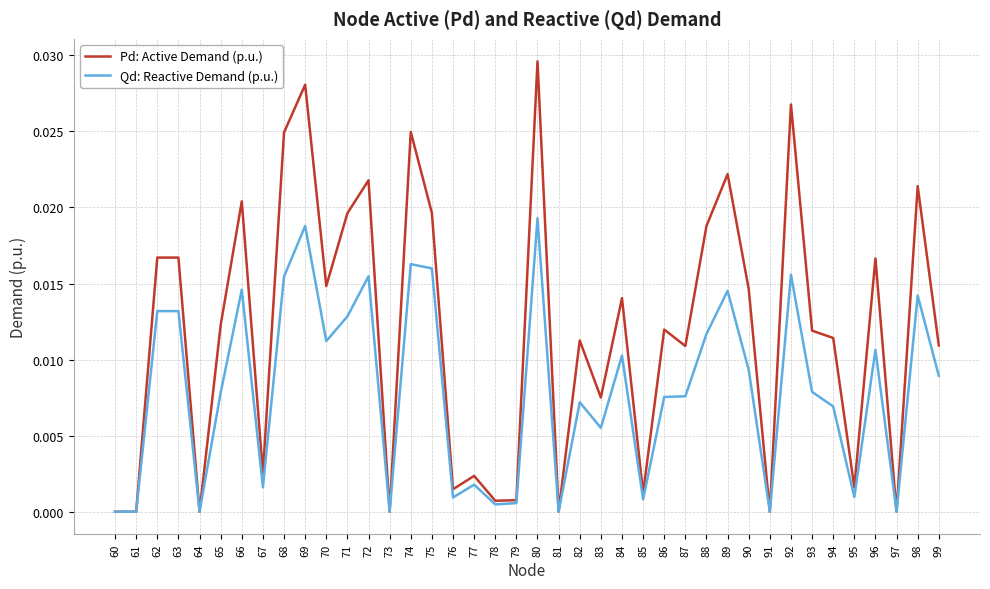

At which category is the sum across all series the highest?

80